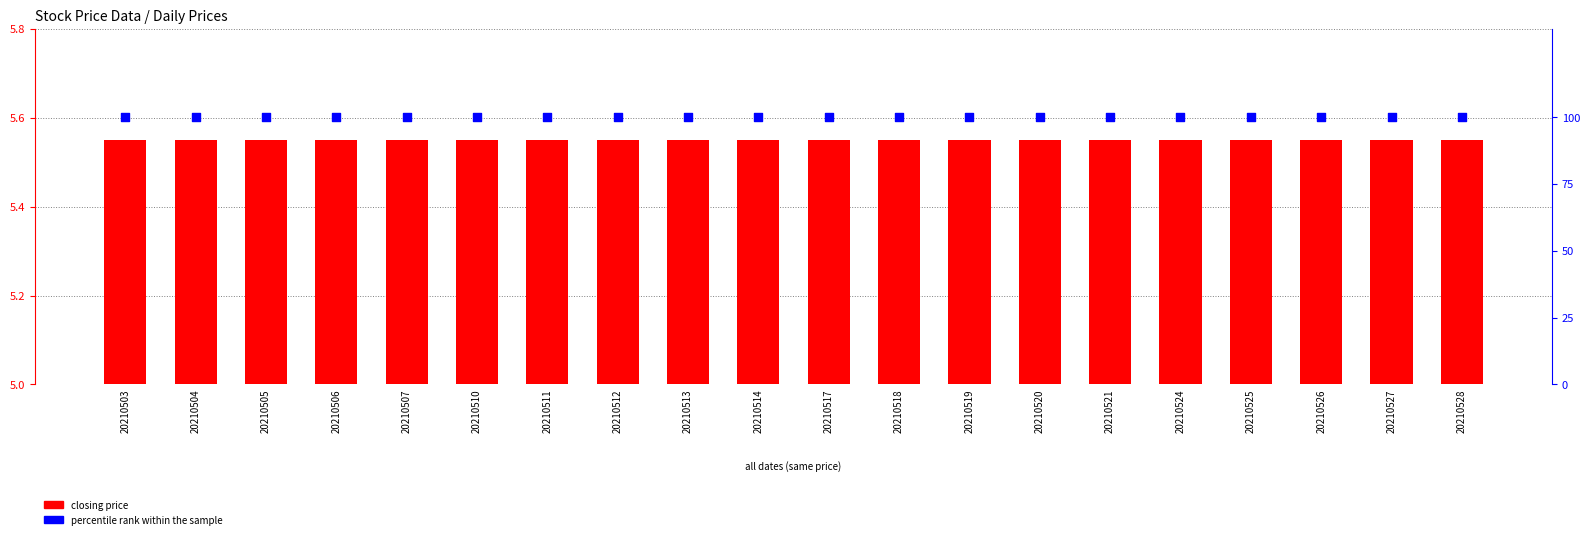

Which series has the largest total across all categories?

percentile rank within the sample